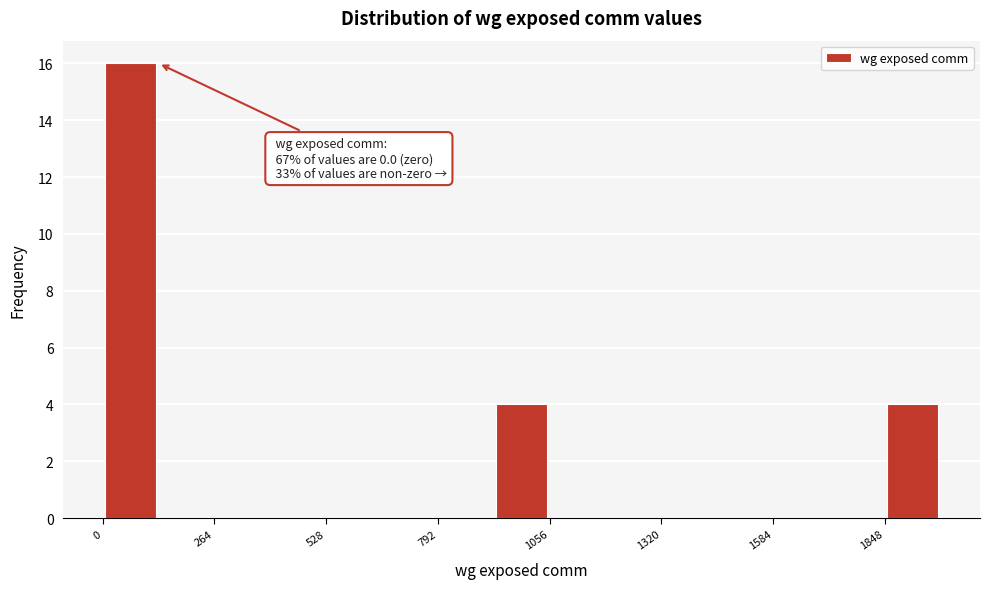

Around what value on the x-axis is the tallest bar? Give the approximate position of its centre, as read against the axis.

50